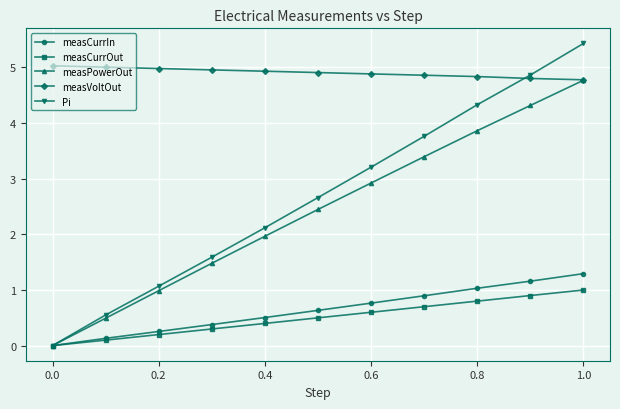

True or false: Pi has more than 1 interior local peaks.

False